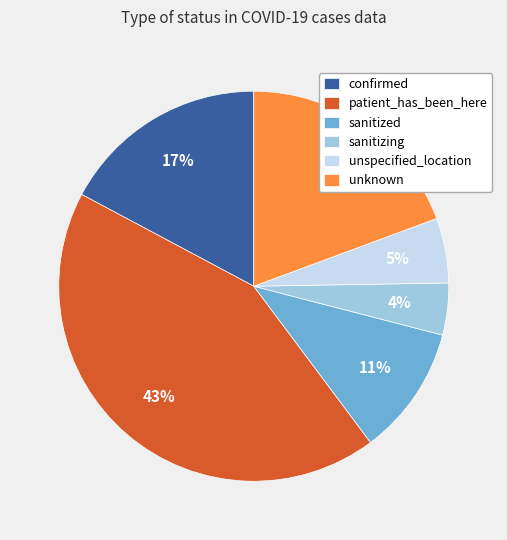

To the nearest percent, what portion does sanitizing represent?

4%